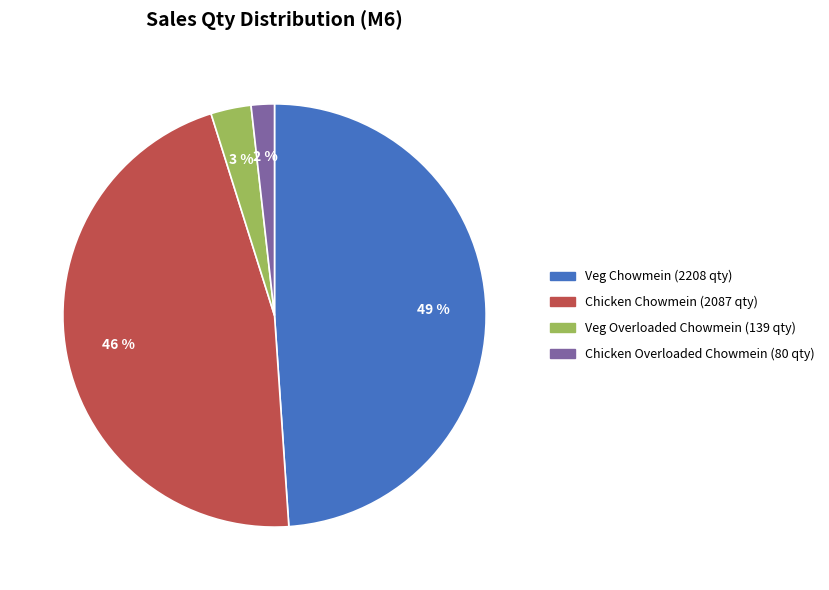

To the nearest percent, what is the average slice percentage?

25%